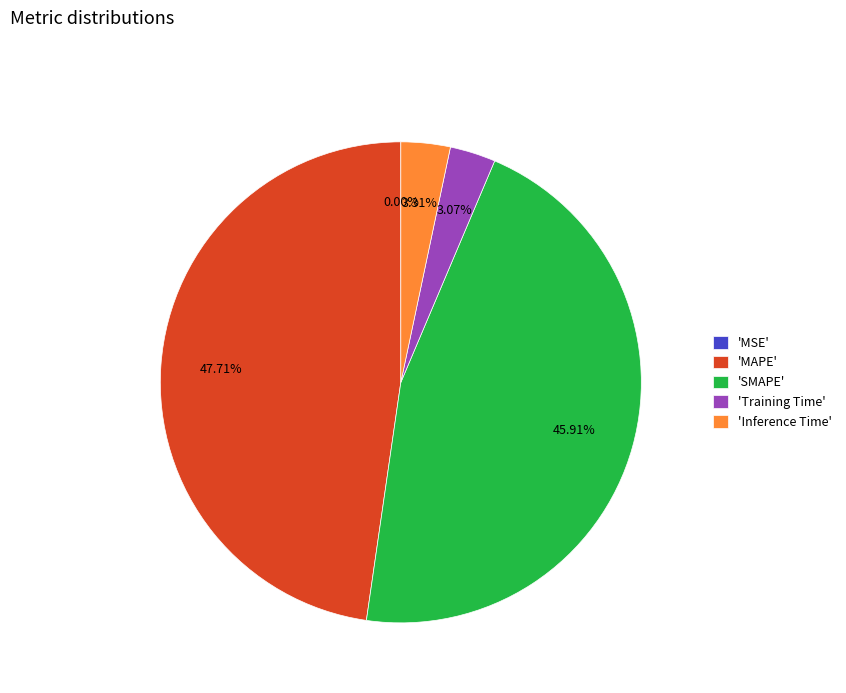

Is there a majority slice in this chart?

No